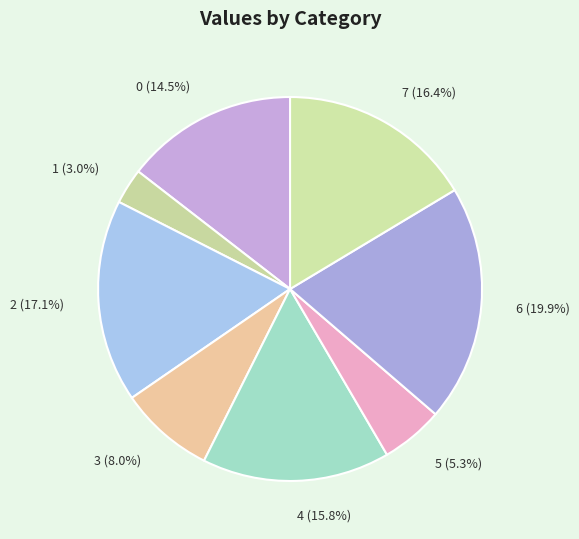

Which has a higher value, 4 or 6?

6